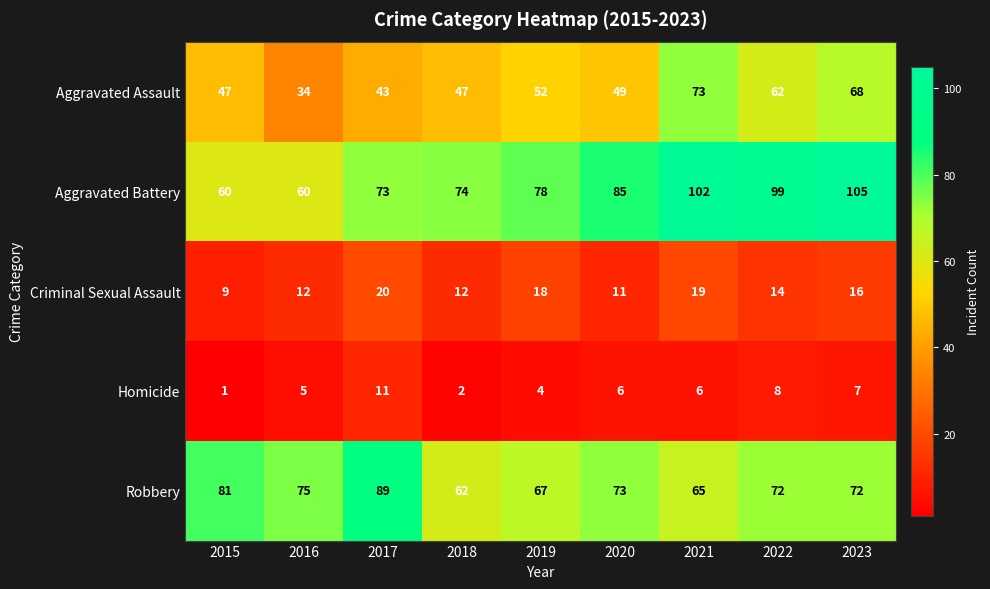

At which category is the sum across all series the highest?

2023